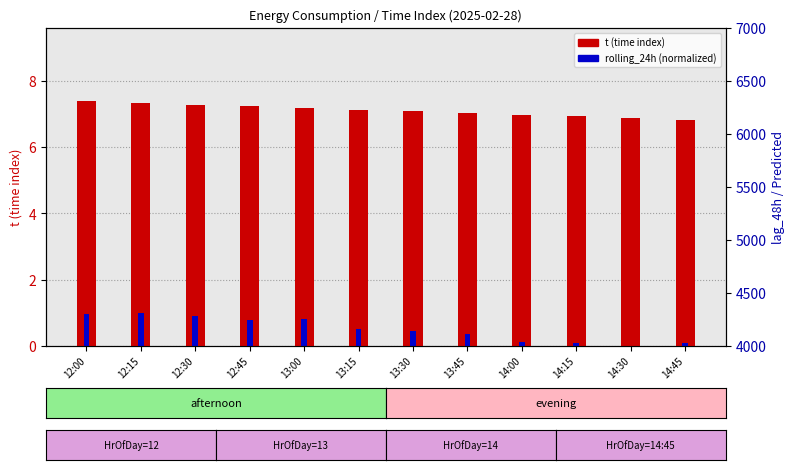

How many distinct data groups are displayed?

2